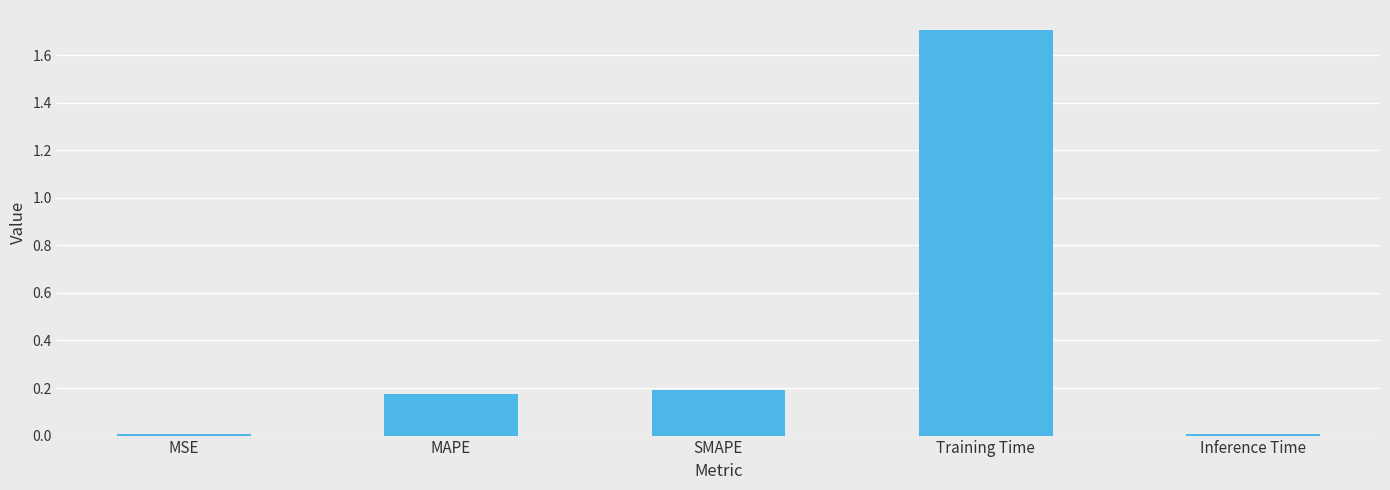

What is the greatest value displayed?

1.7